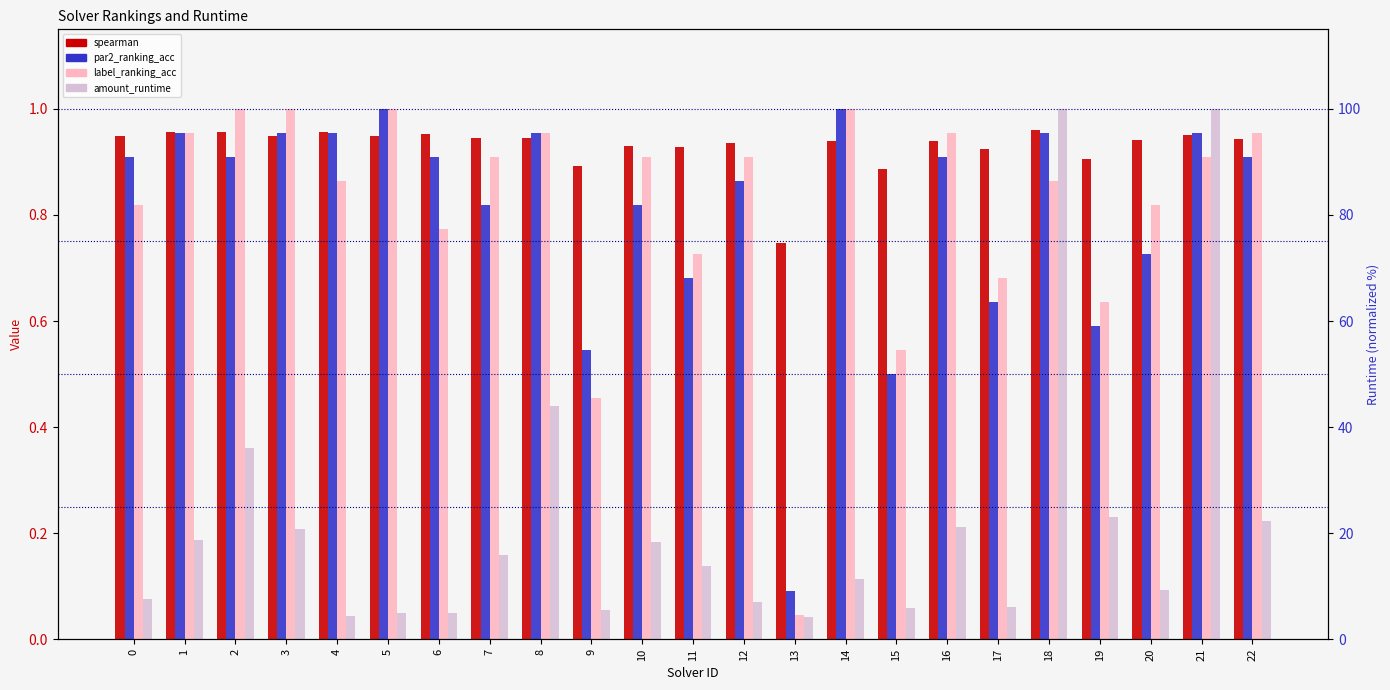

Which series has the largest total across all categories?

spearman